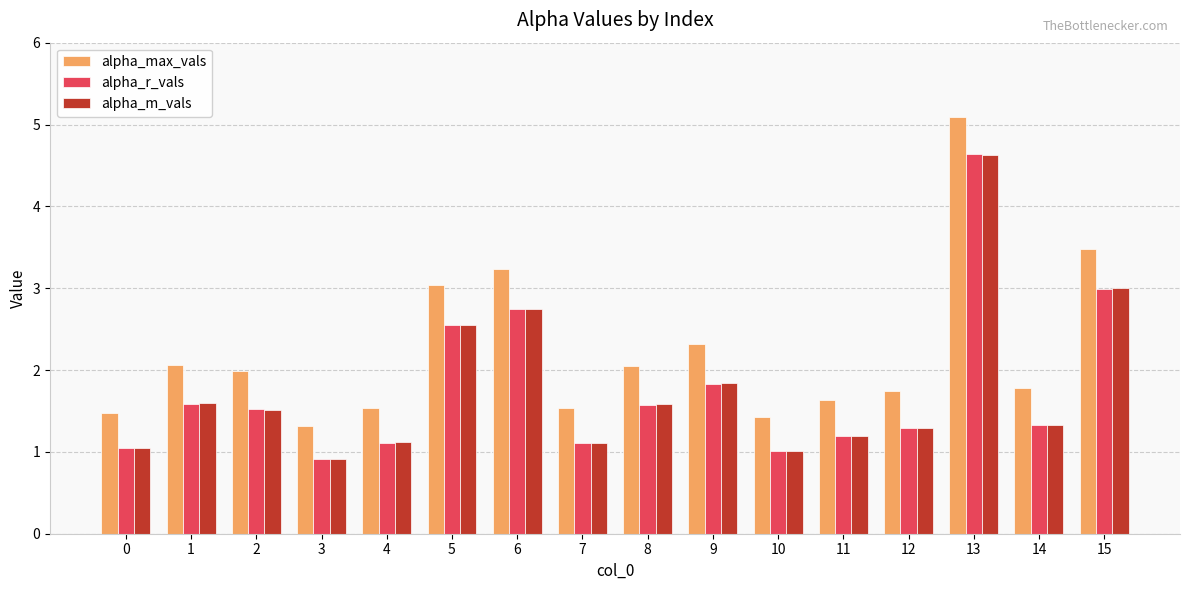

How many distinct data groups are displayed?

3